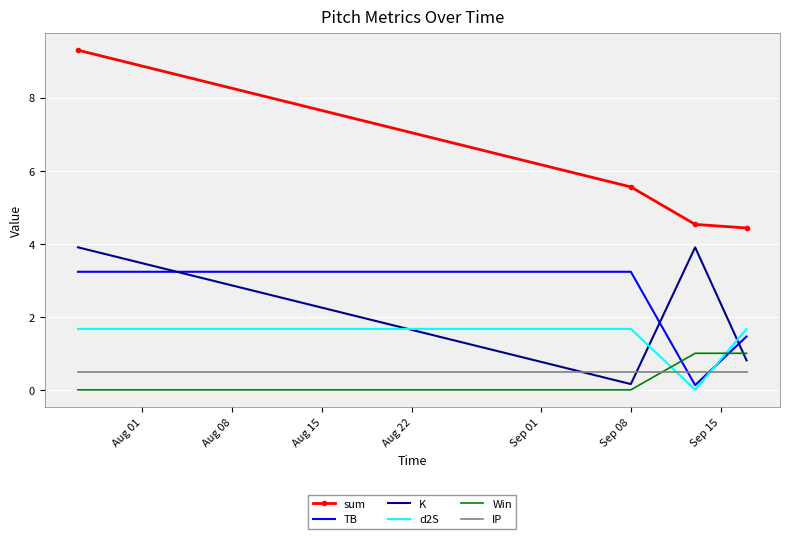

At how many categories does at least one series exceed 3?

4